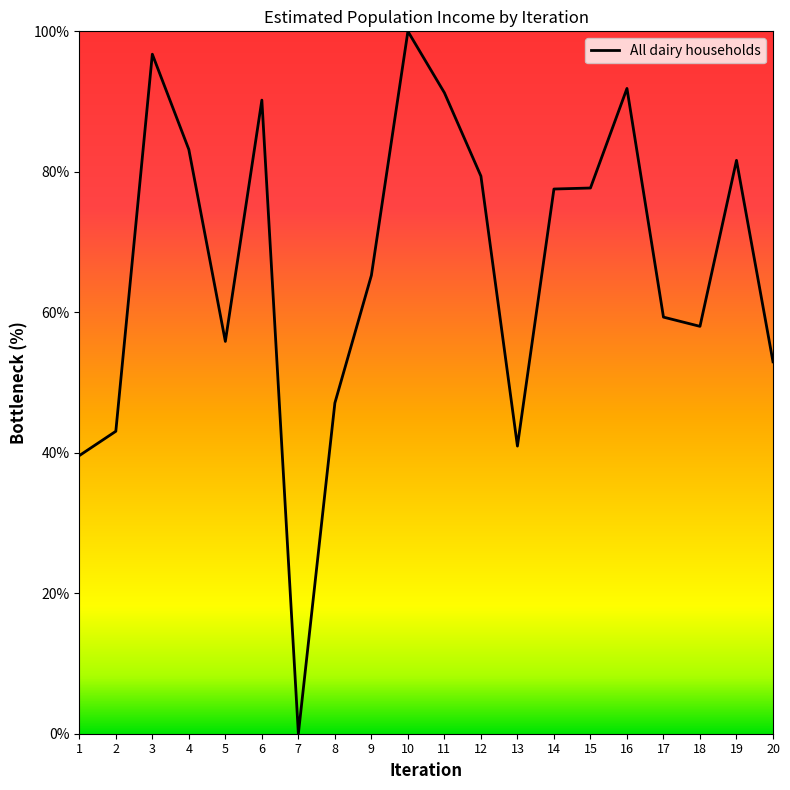

Is it true that the value at 9 is 26.3?

False